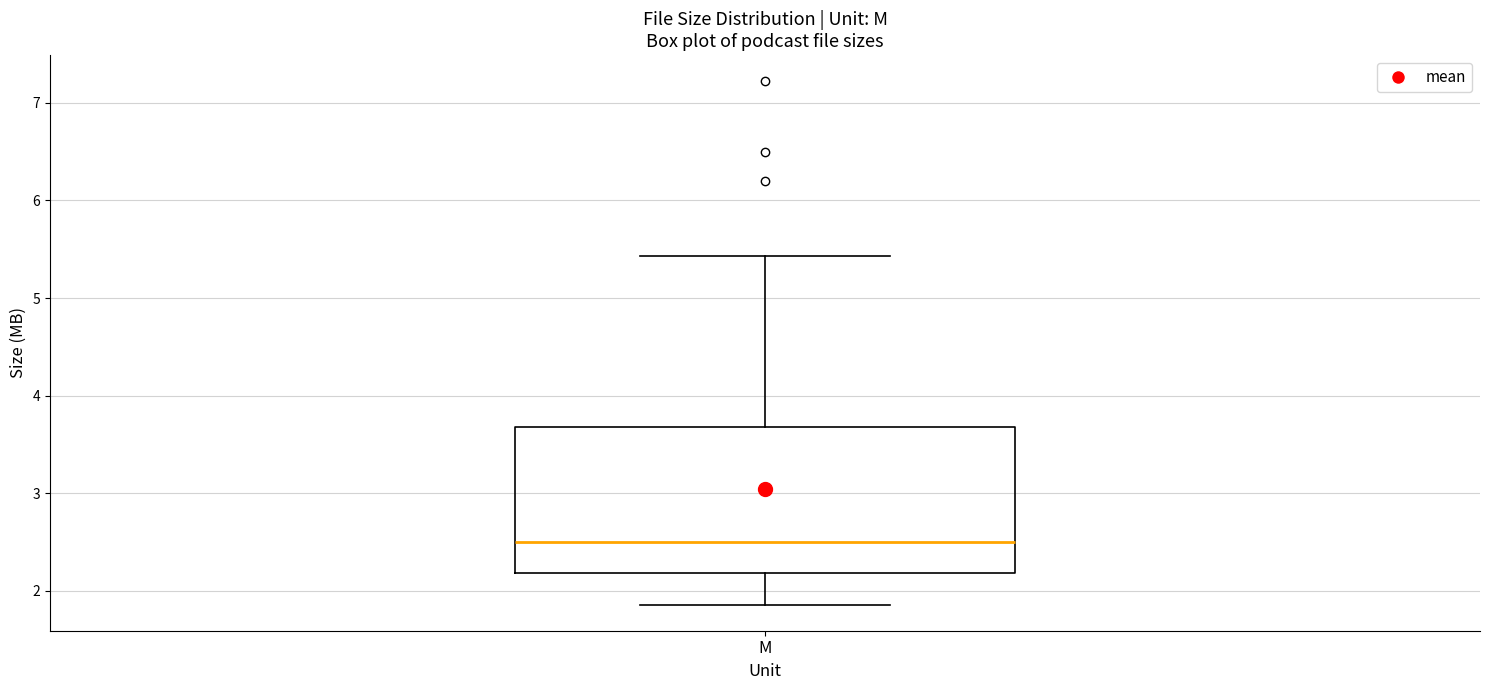

Read this box plot against the y-axis: the position of the median line, the range covered by the box, and the ends of both whiskers. The values are not printed on the chart, so give them approximately, as read against the axis.

median 2.5, box 2.2 to 3.7, whiskers 1.9 to 5.4